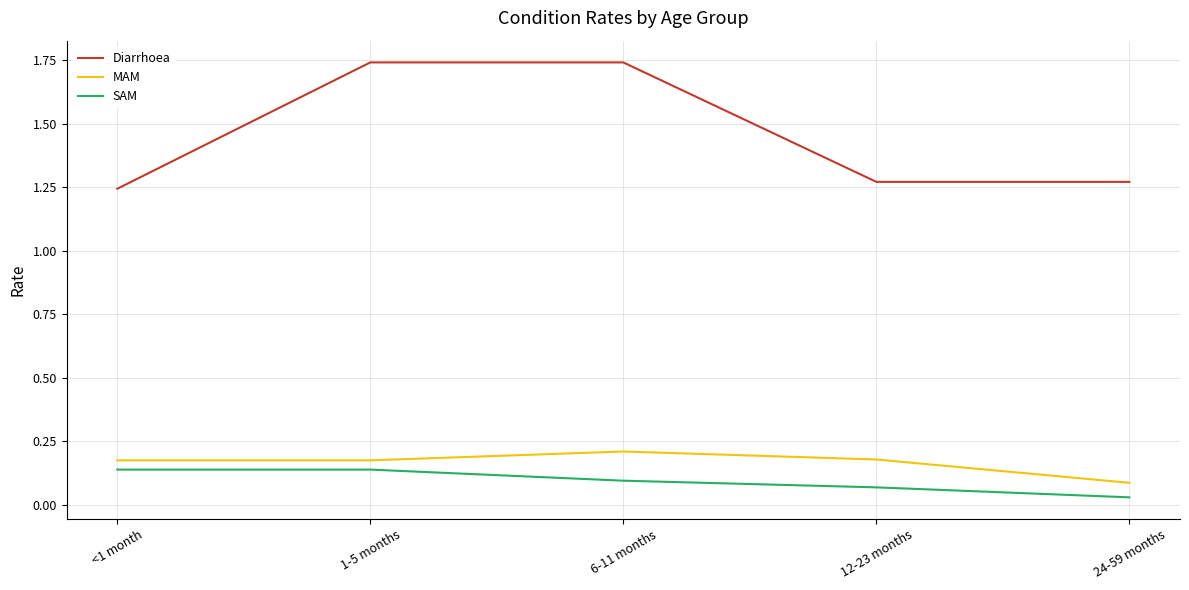

Which series has the largest total across all categories?

Diarrhoea